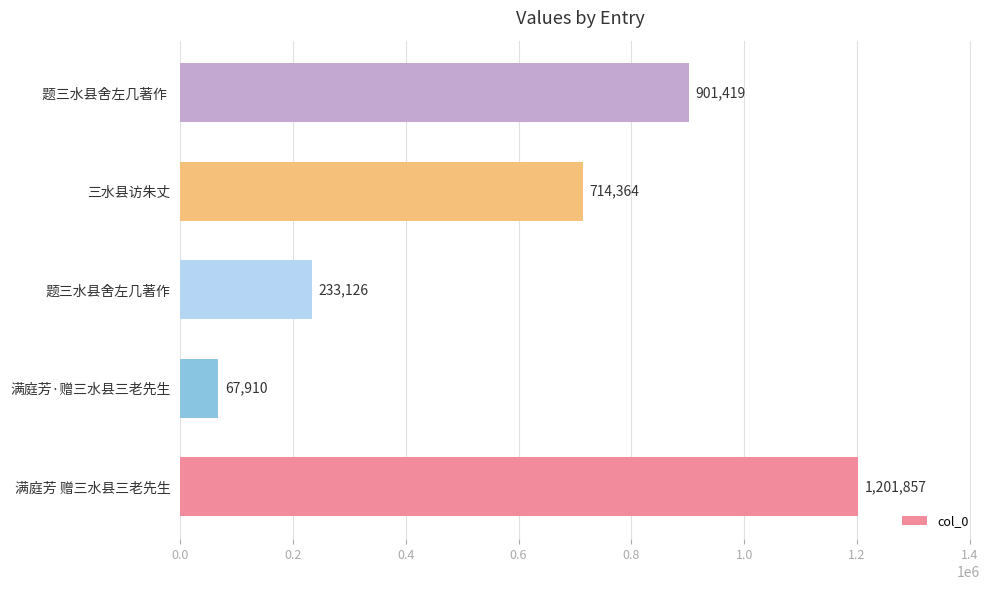

List the labels in order of value, smallest first.

满庭芳·赠三水县三老先生, 题三水县舍左几著作, 三水县访朱丈, 题三水县舍左几著作 , 满庭芳 赠三水县三老先生